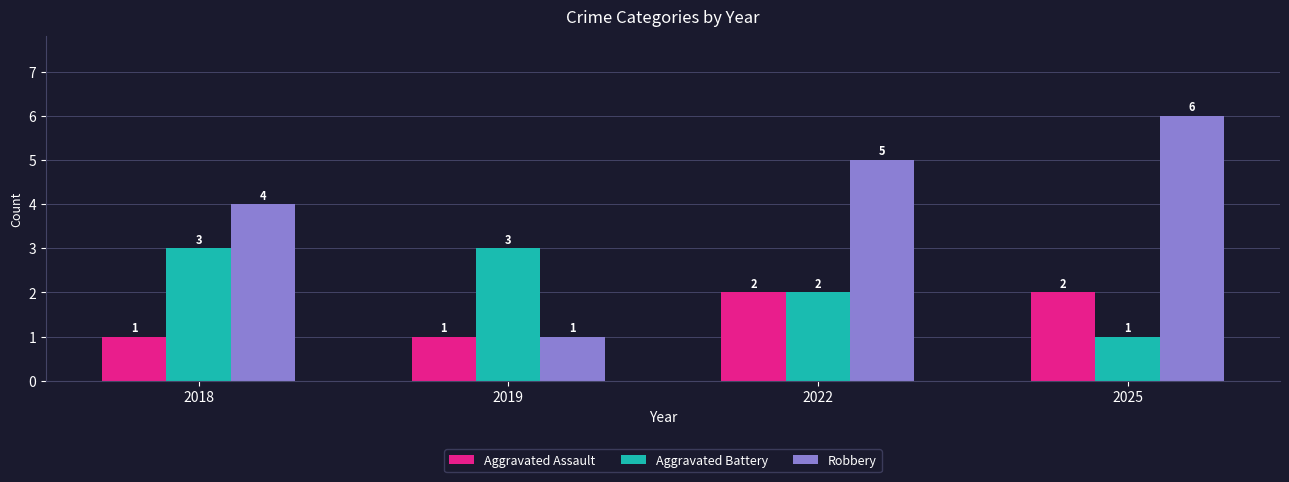

Between 2019 and 2022, which series saw the biggest shift?

Robbery